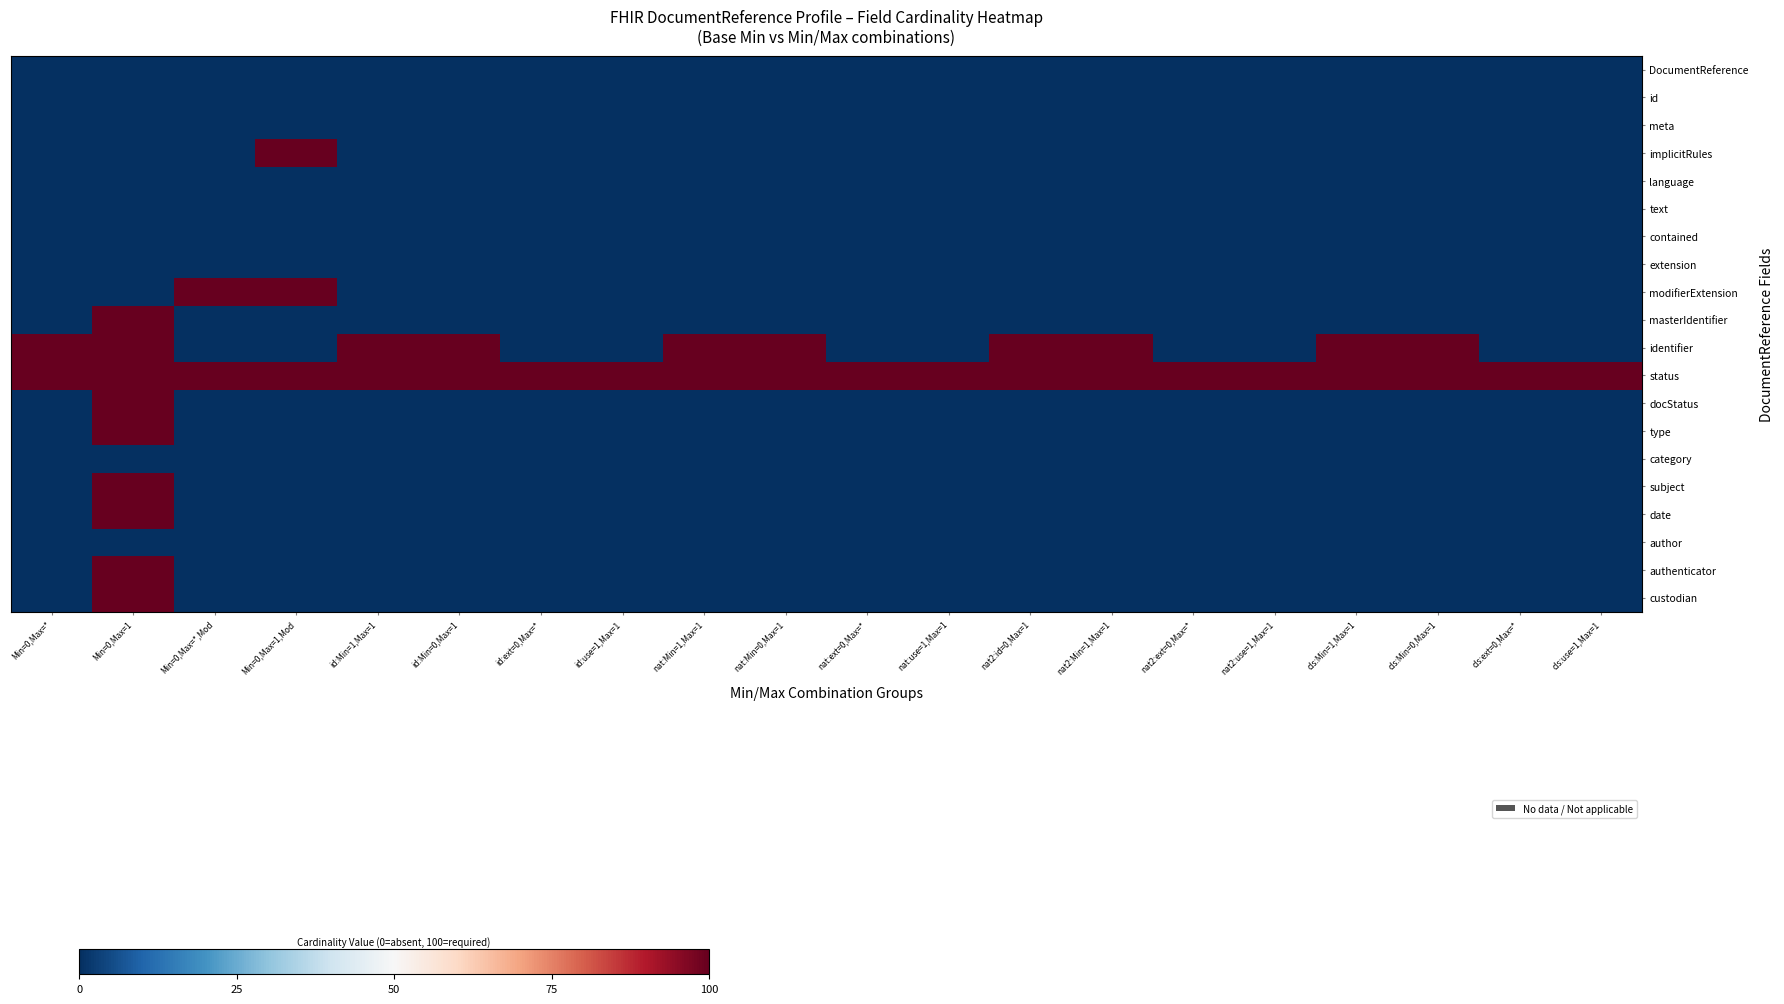

How many data points does each series have?

20